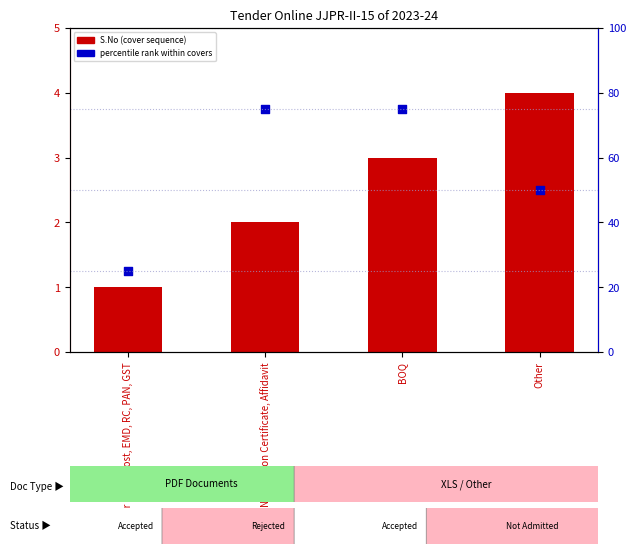

Is the value of Percentile rank within covers at No Relation Certificate, Affidavit greater than the value of S.No (Cover Count) at Tender Paper Cost, EMD, RC, PAN, GST?

Yes